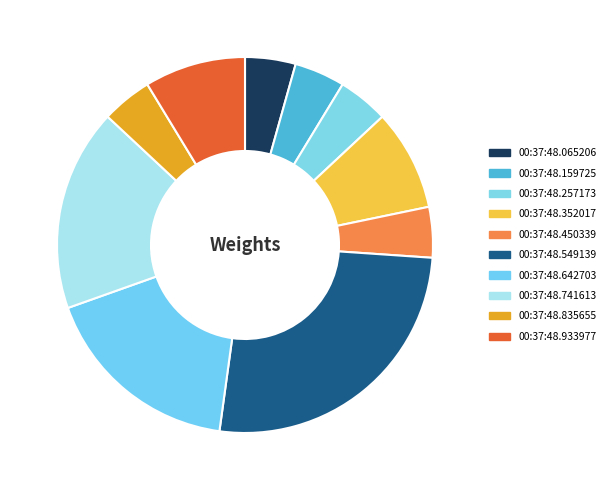

How many slices are in this pie chart?

10